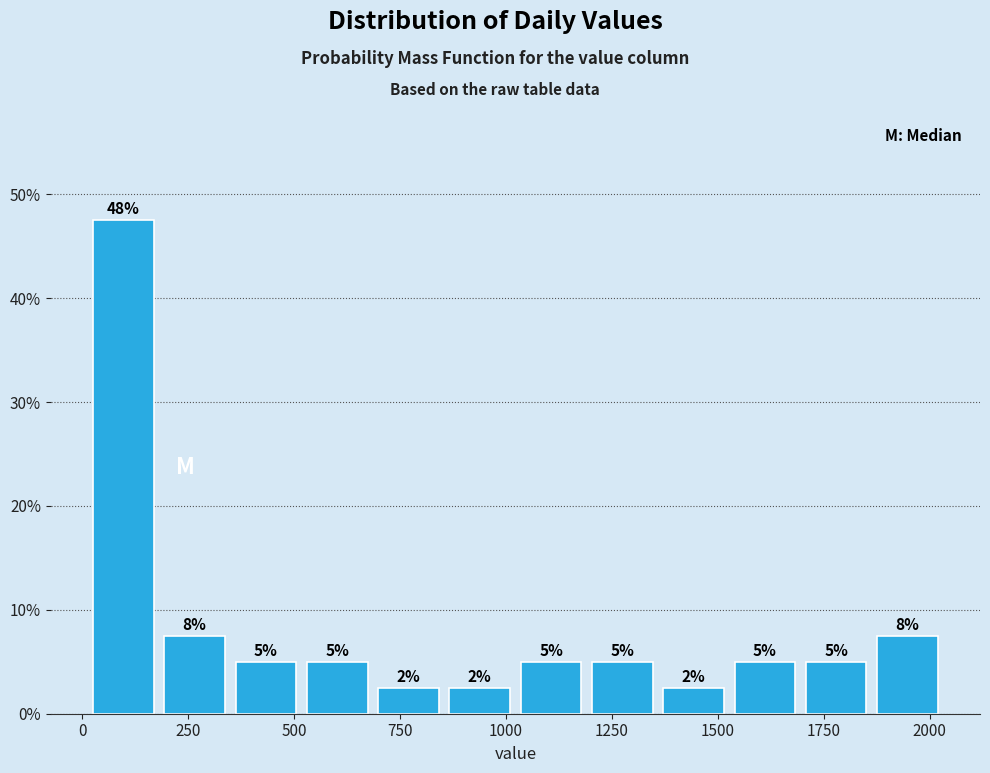

Around what value on the x-axis is the tallest bar? Give the approximate position of its centre, as read against the axis.

100